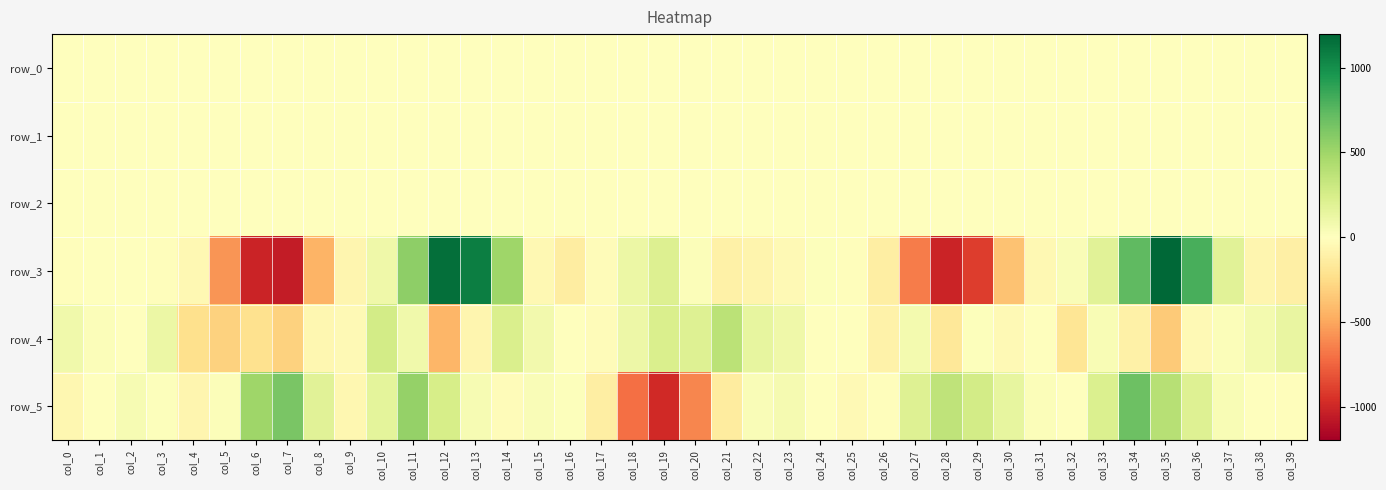

The value of row_4 at col_27 is 30.0. True or false?

False